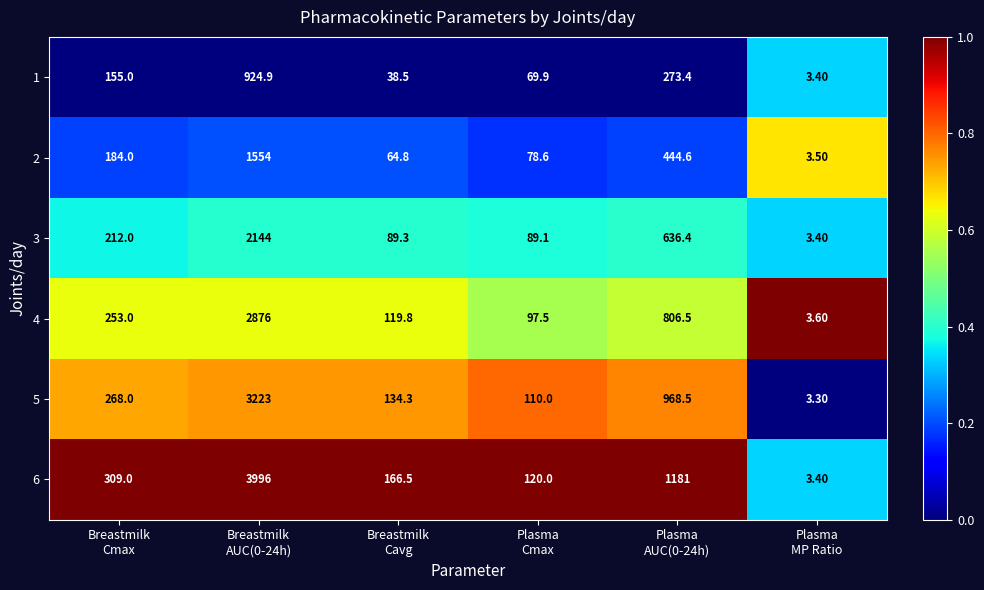

Between Breastmilk
AUC(0-24h) and Breastmilk
Cavg, which series saw the biggest shift?

6